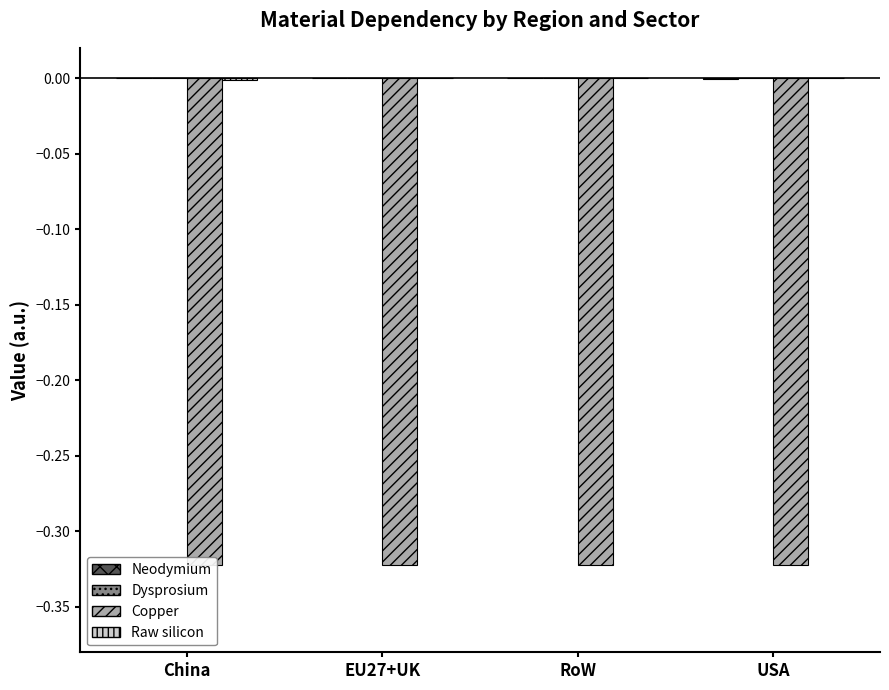

At RoW, list the series in order from largest to smallest.

Neodymium, Dysprosium, Raw silicon, Copper